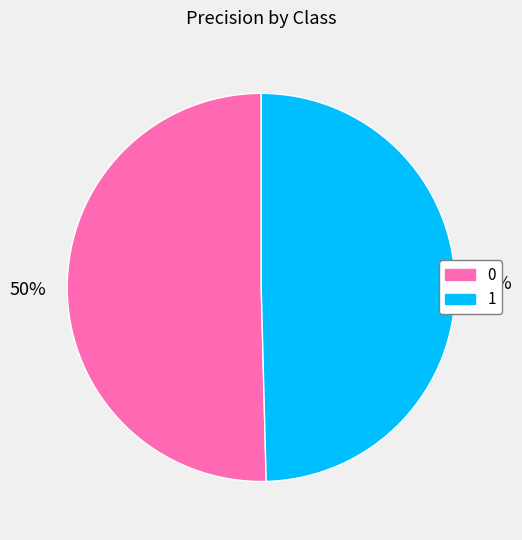

True or false: 0 accounts for 37% of the total.

False